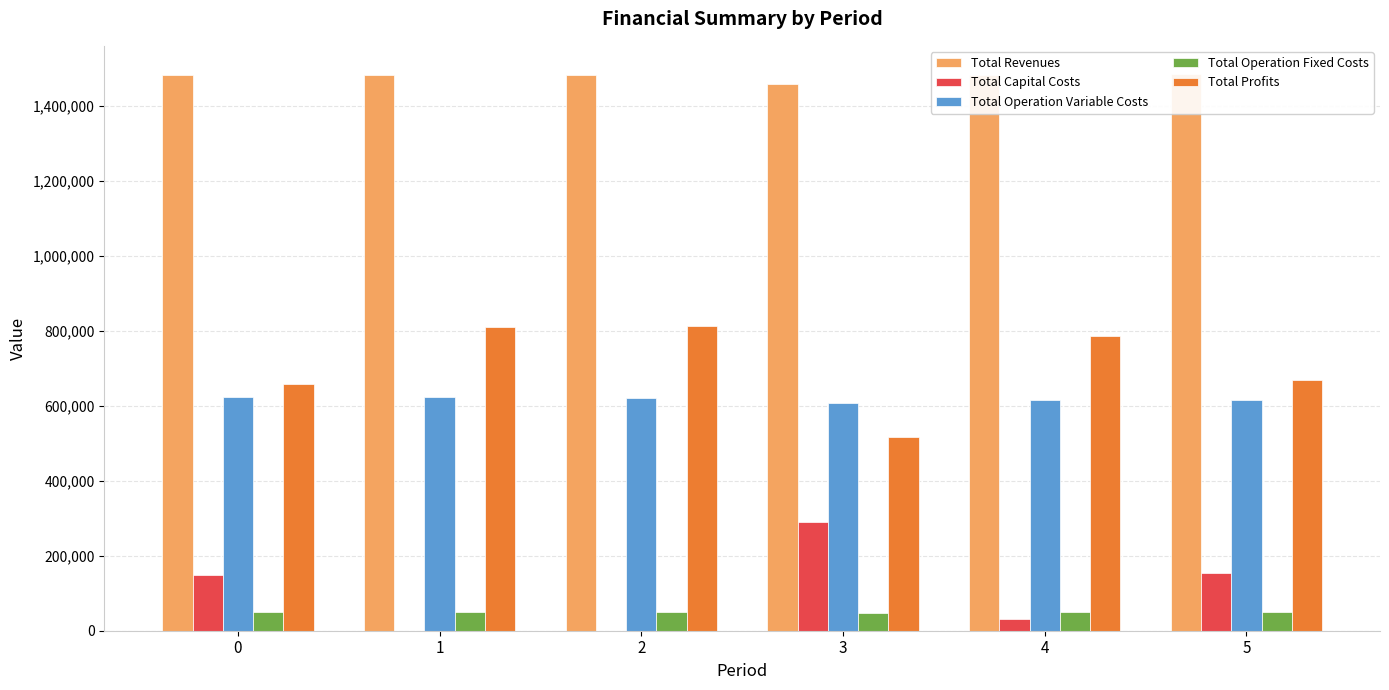

How many groups of bars are there?

6